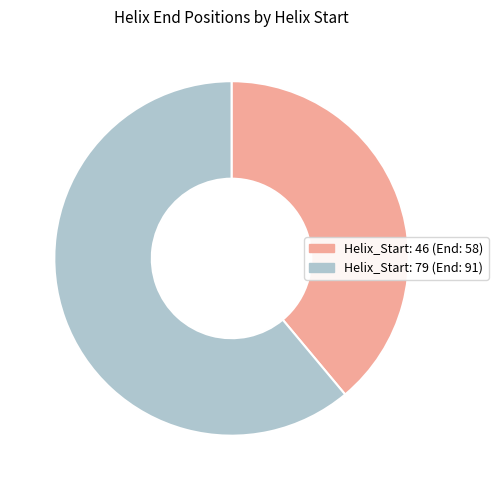

Is the sum of Helix_Start: 46 (End: 58) and Helix_Start: 79 (End: 91) greater than half?

Yes